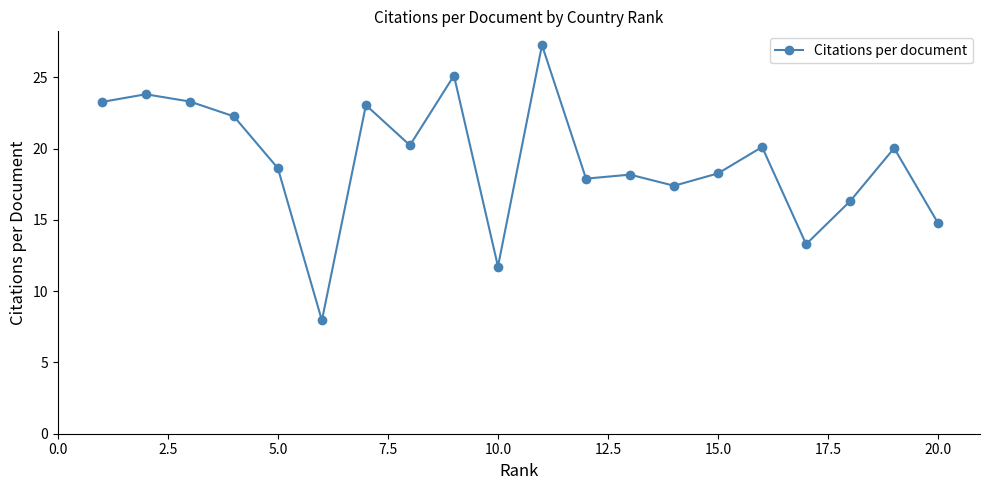

True or false: there are more than 2 points higher than both neighbors.

True